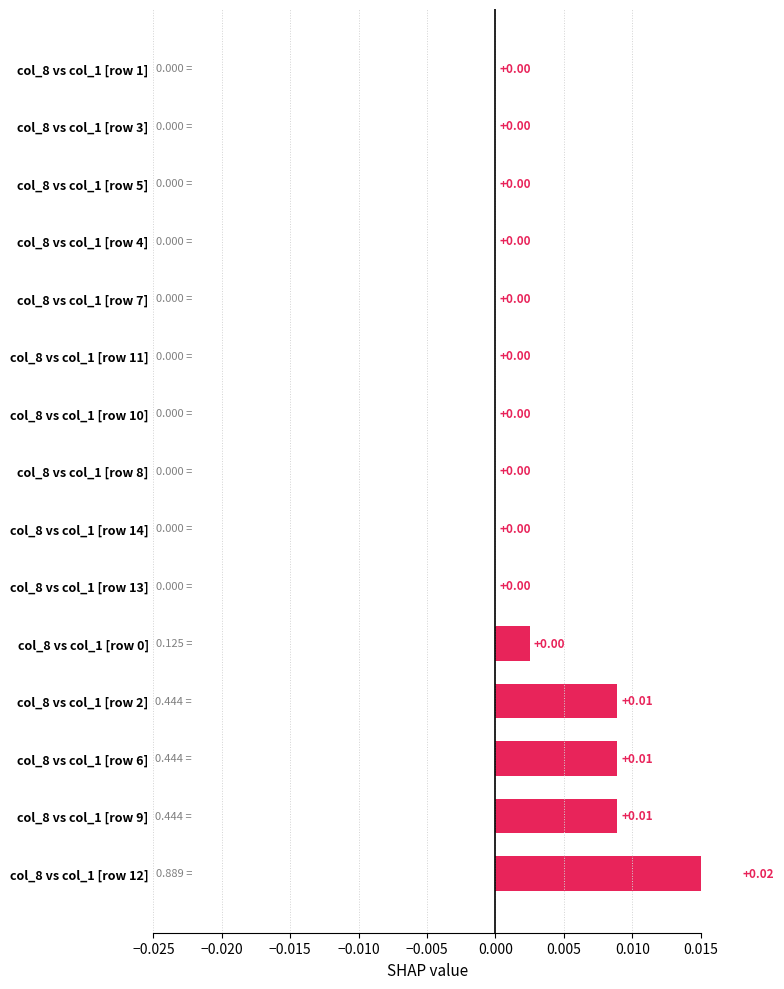

How many categories are shown in the chart?

15